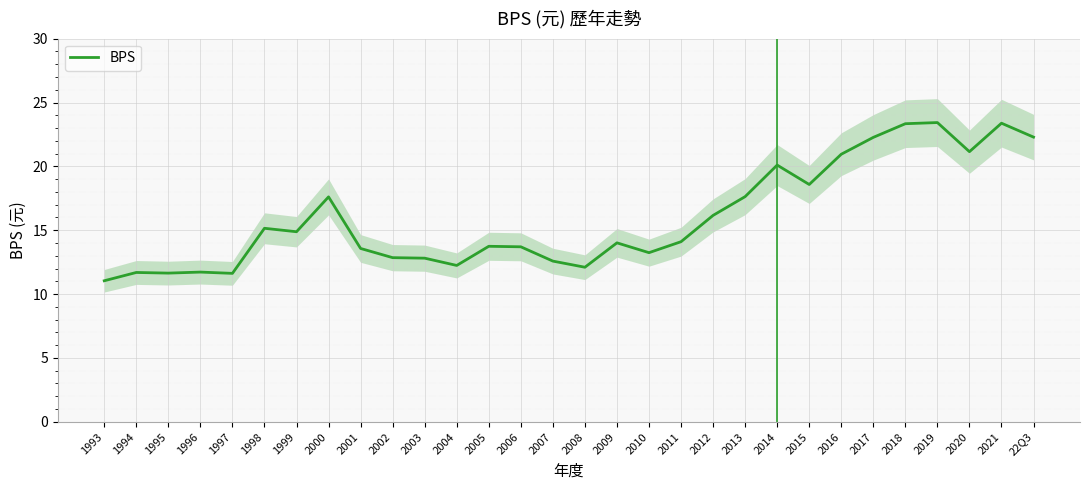

How many lines are shown in the chart?

1